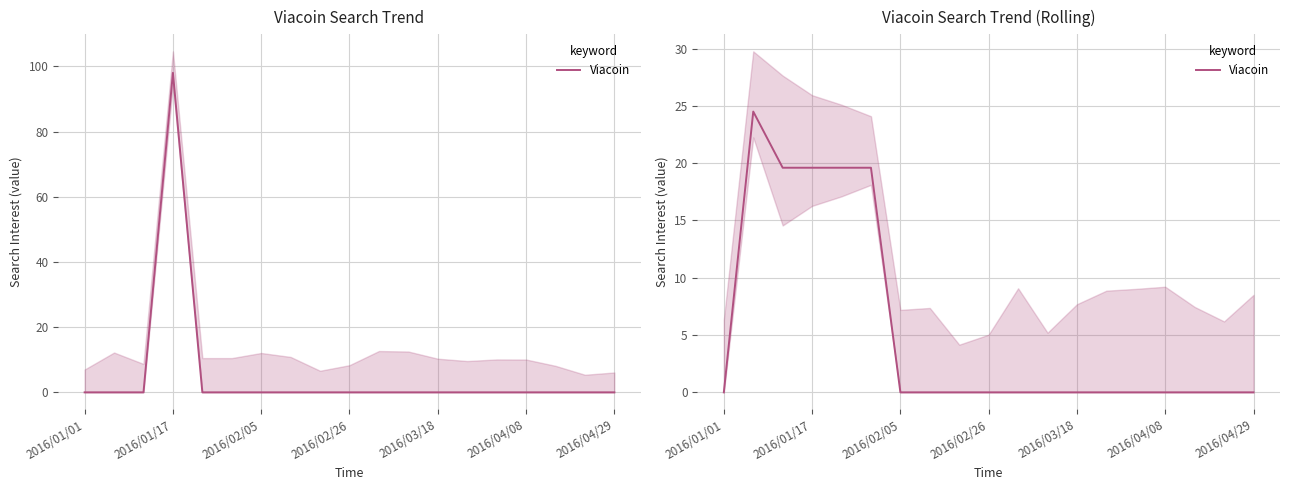

How many series are shown in this chart?

1